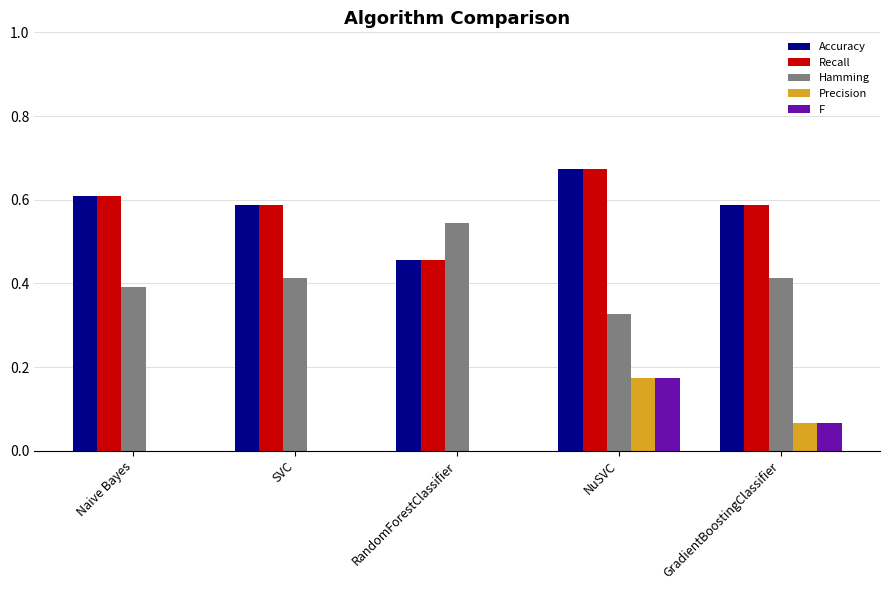

At which label does F reach its peak?

NuSVC